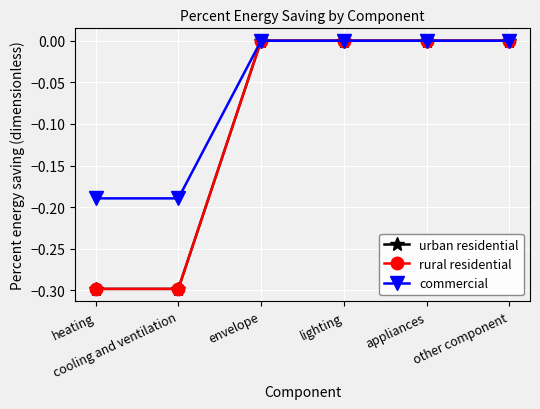

Does the chart have visible grid lines?

Yes